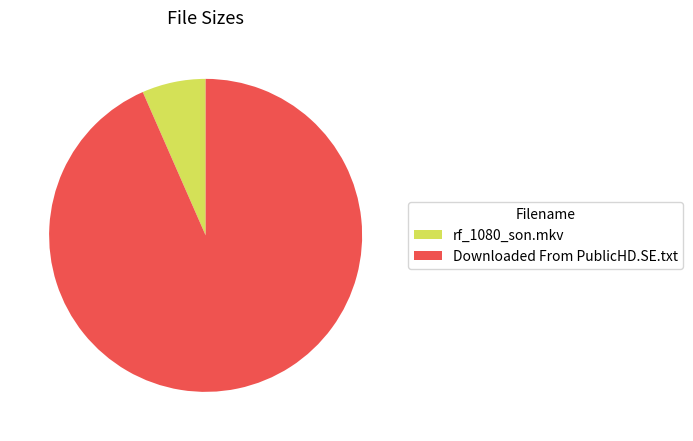

How many slices are in this pie chart?

2